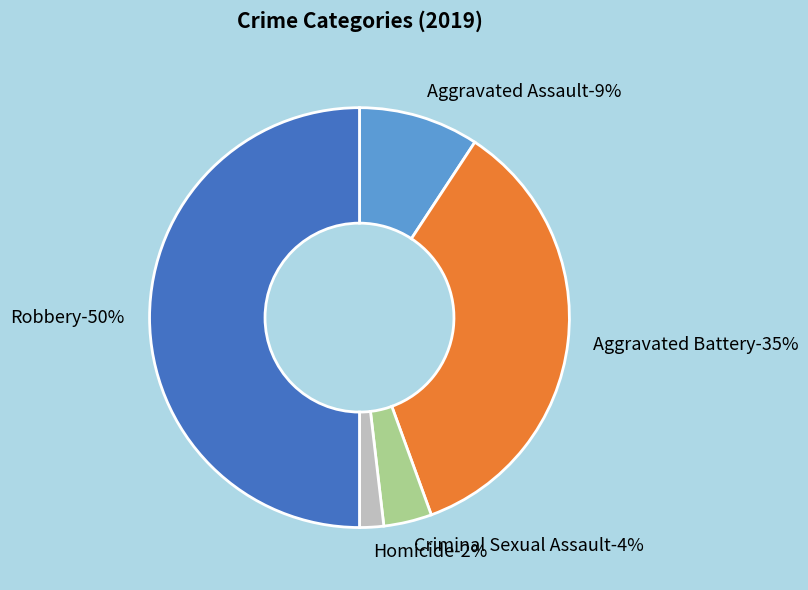

Does any single category account for the majority?

No